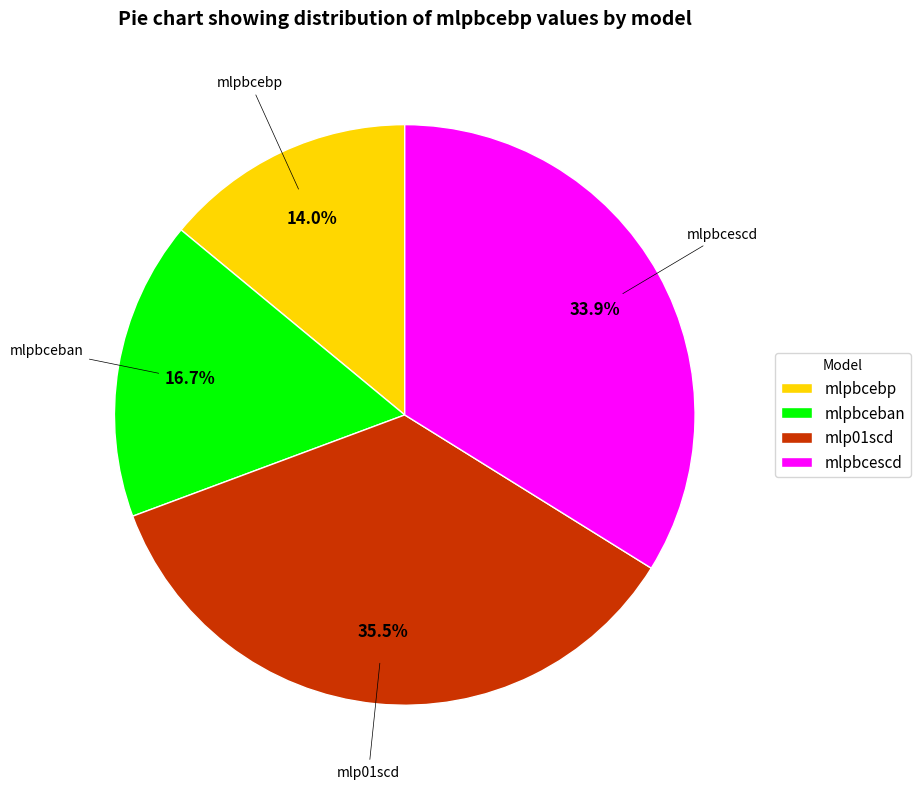

How many segments does this pie chart have?

4